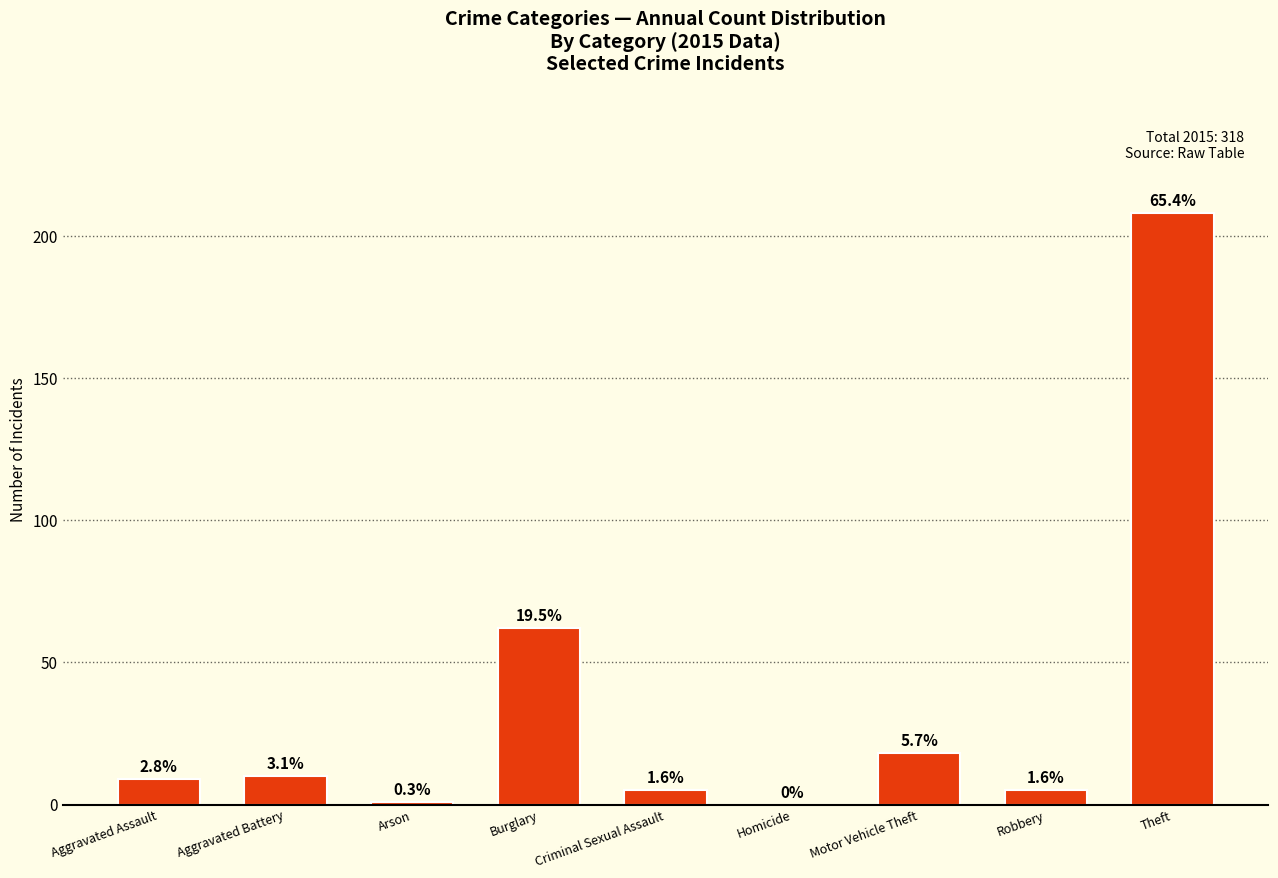

Reading left to right, what are all the values shown in this chart?

Aggravated Assault=9	Aggravated Battery=10	Arson=1	Burglary=62	Criminal Sexual Assault=5	Homicide=0	Motor Vehicle Theft=18	Robbery=5	Theft=208